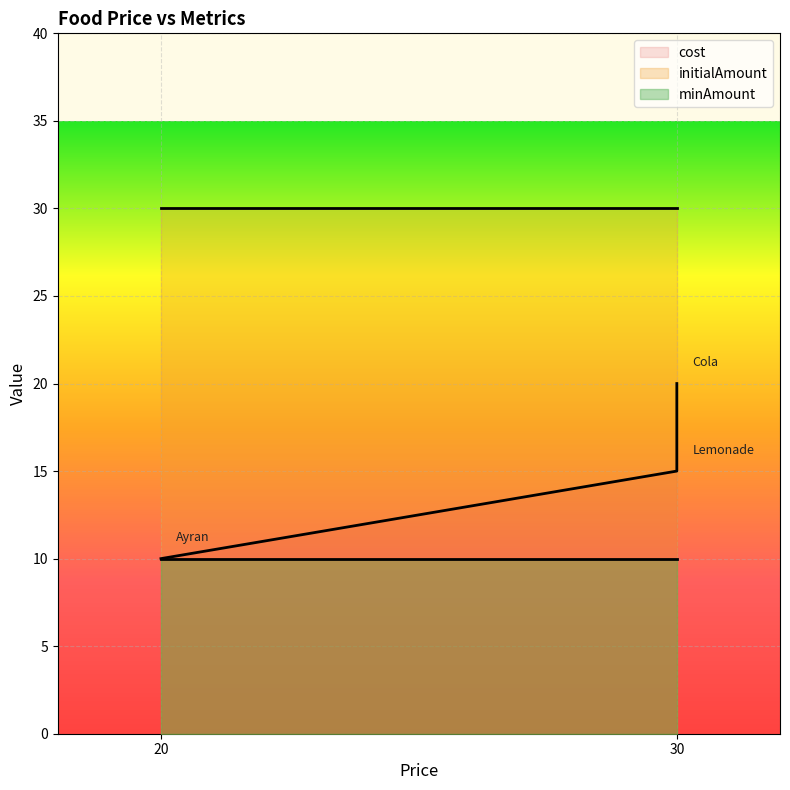

What are all the series names shown in the legend?

cost, initialAmount, minAmount